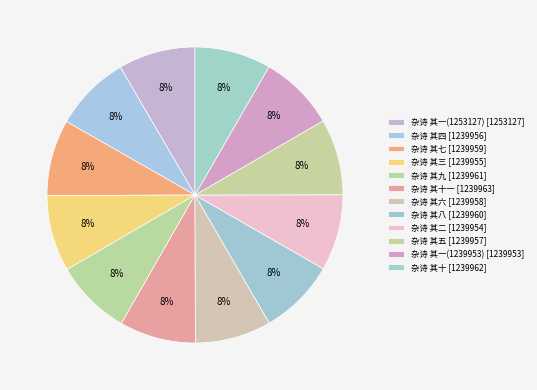

How many segments does this pie chart have?

12